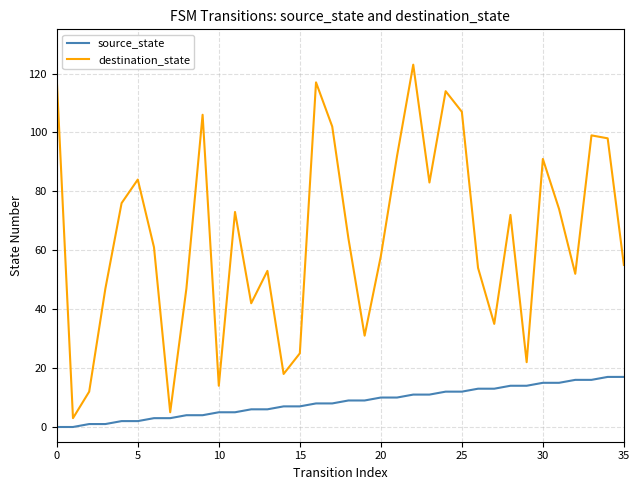

True or false: source_state and destination_state intersect in this chart.

False